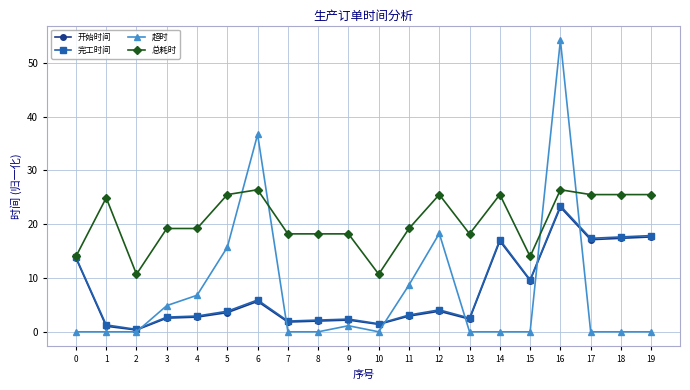

True or false: 超时 has more than 2 points higher than both neighbors.

True